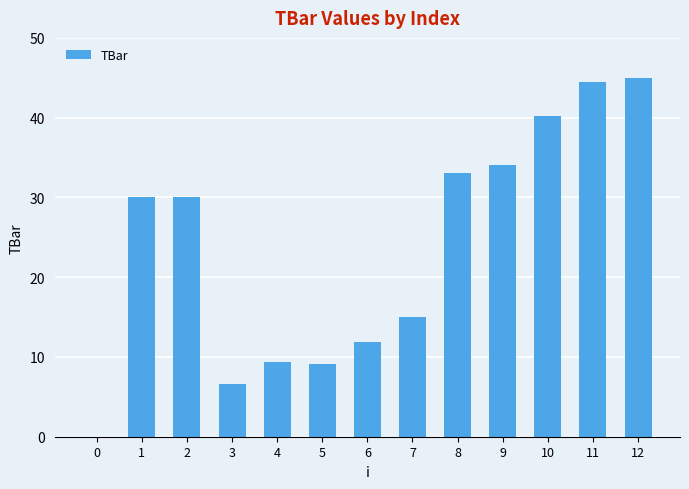

What is the sum of all values?

308.8